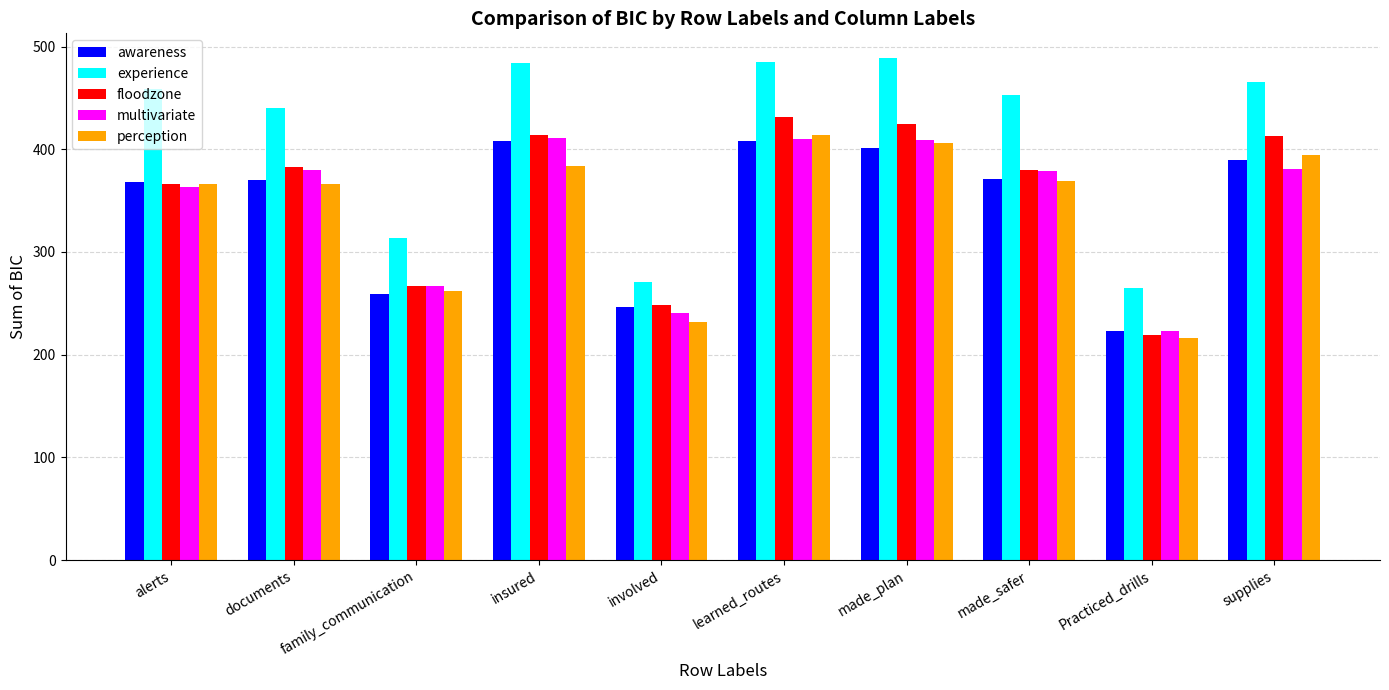

What are all the series names shown in the legend?

awareness, experience, floodzone, multivariate, perception